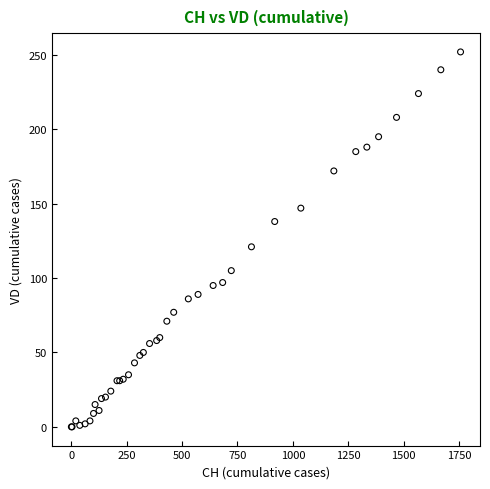

What Y value in the scatter plot is closest to 126?

121